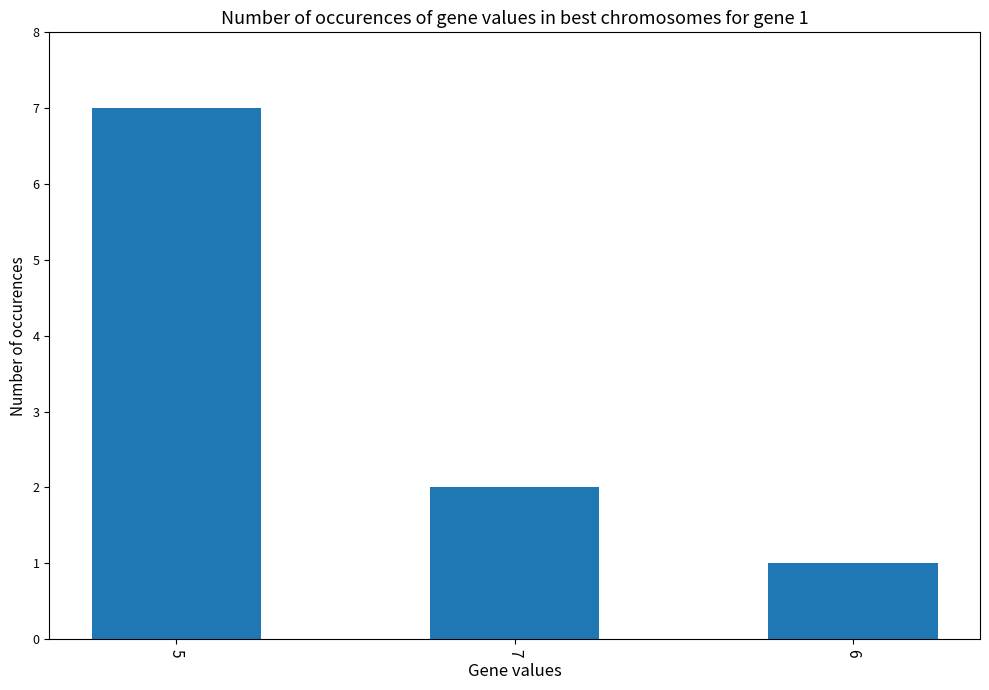

What is the label of the 3rd bar from the right?

5